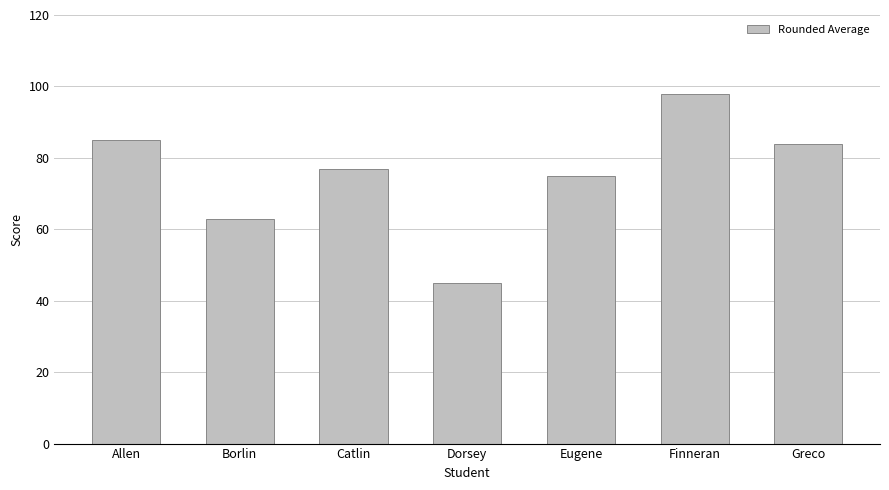

At which category does the chart reach its minimum across all series?

Dorsey